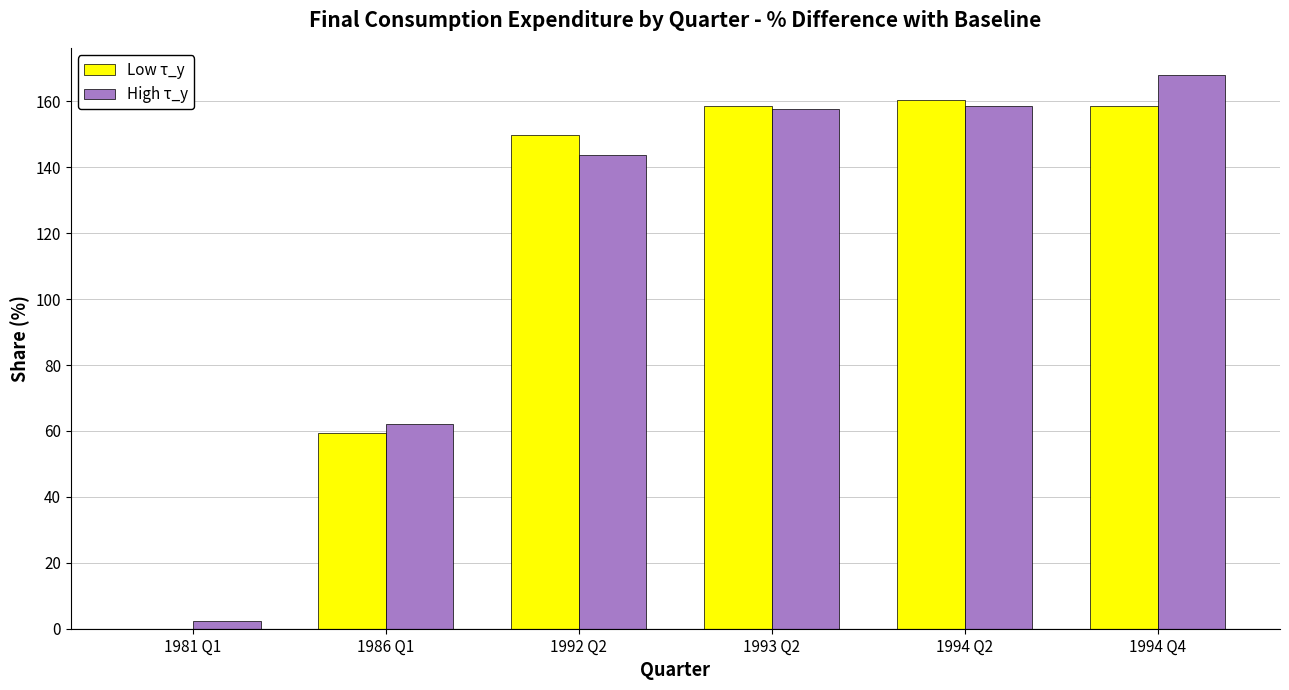

True or false: High τ_y has a value of 74.0 at 1992 Q2.

False